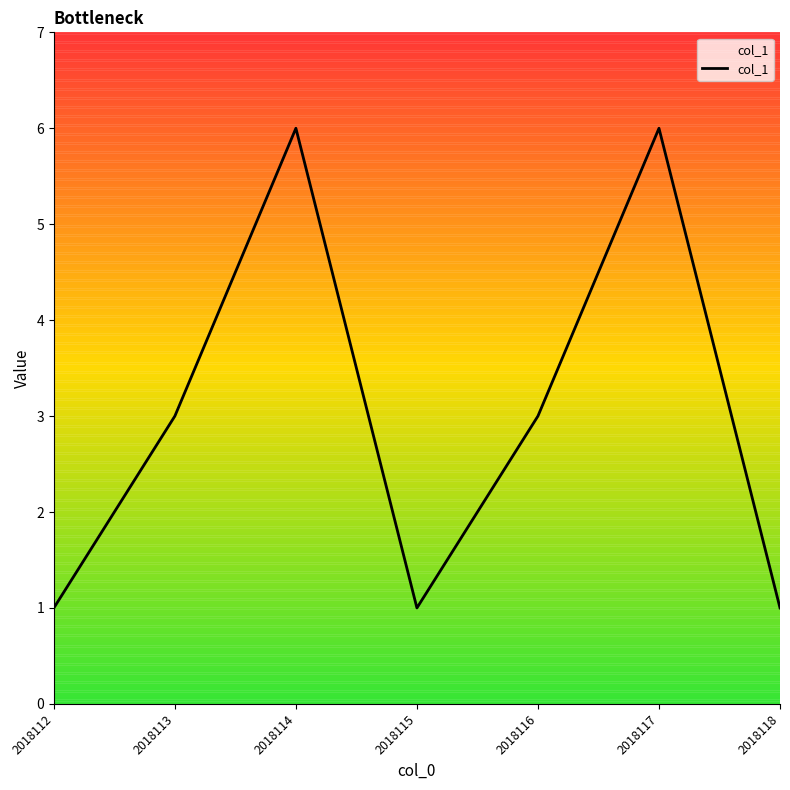

The chart shows a value of 9 at 2018117. True or false?

False